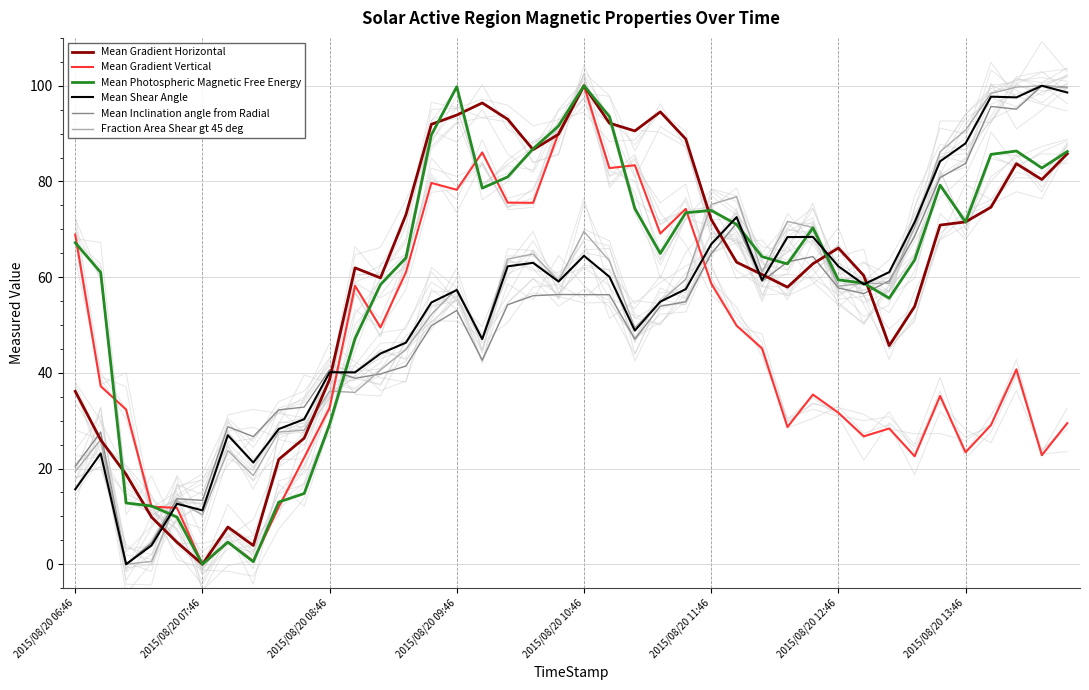

True or false: Mean Inclination angle from Radial has more than 2 points higher than both neighbors.

True